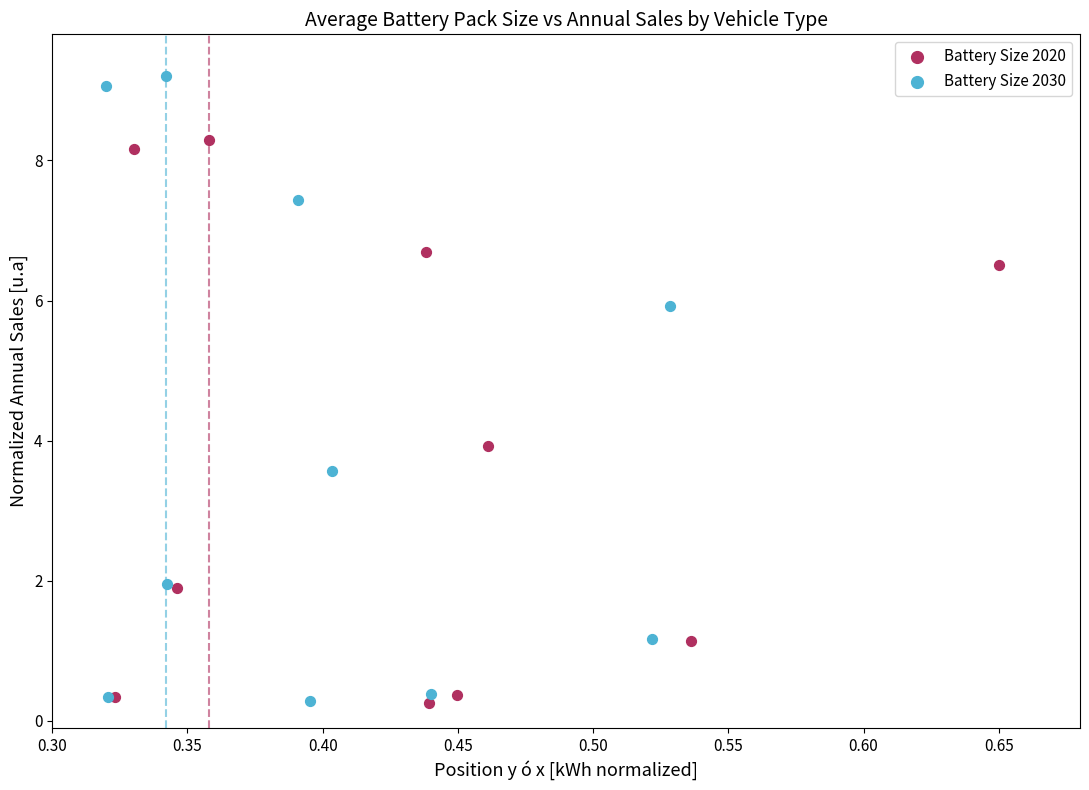

Which series contains the highest Y value?

Battery Size 2030